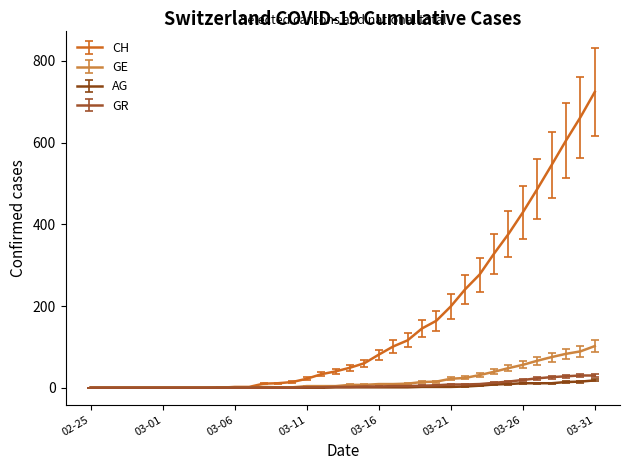

Which series has the largest total across all categories?

CH